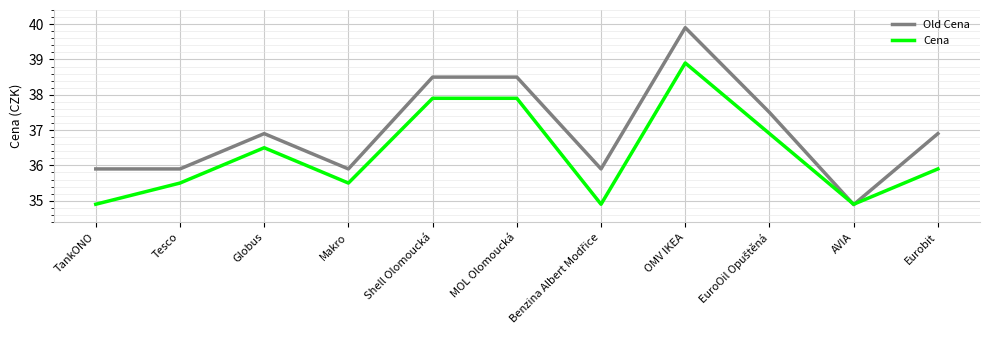

How many lines are shown in the chart?

2